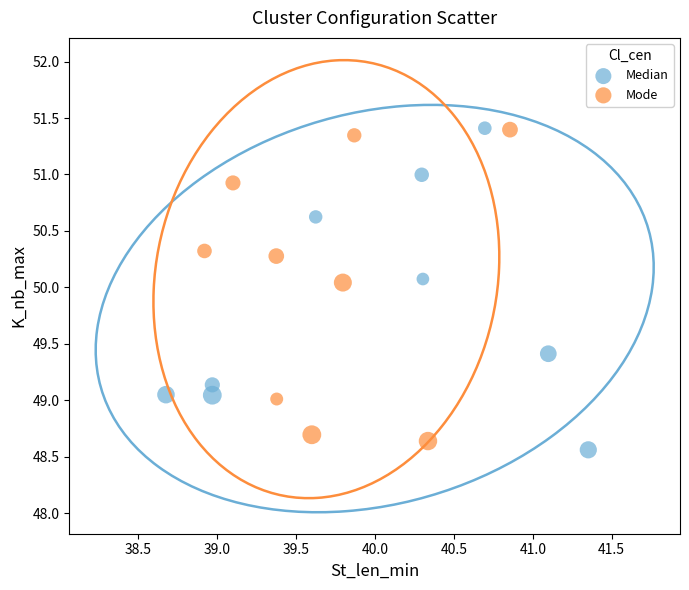

What are all the series names shown in the legend?

Median, Mode